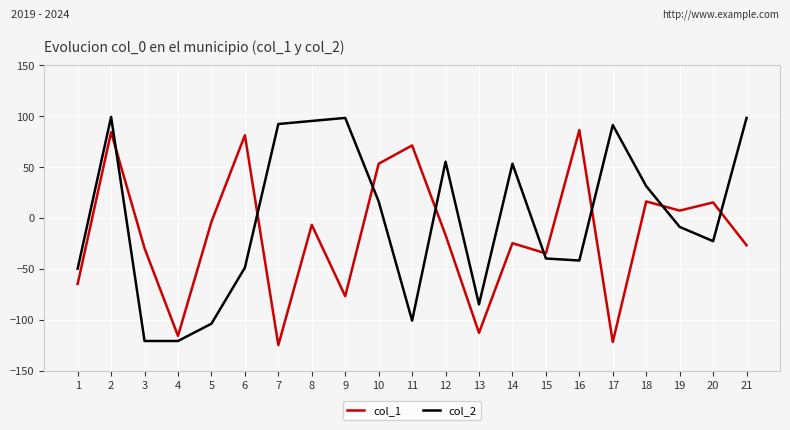

List the series in order of their peak value, lowest first.

col_1, col_2